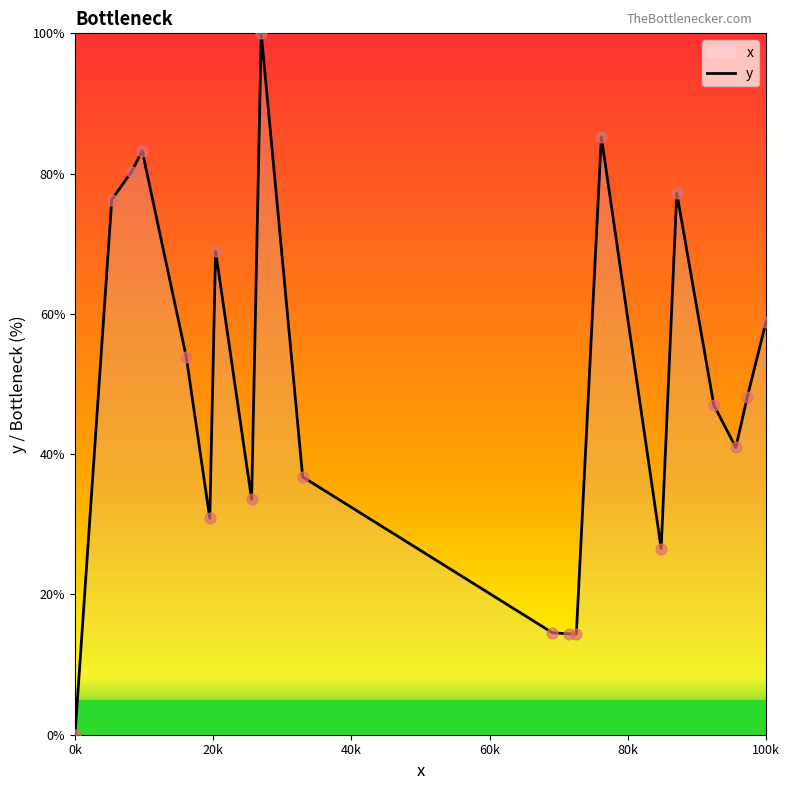

What is the greatest value displayed?

100.0